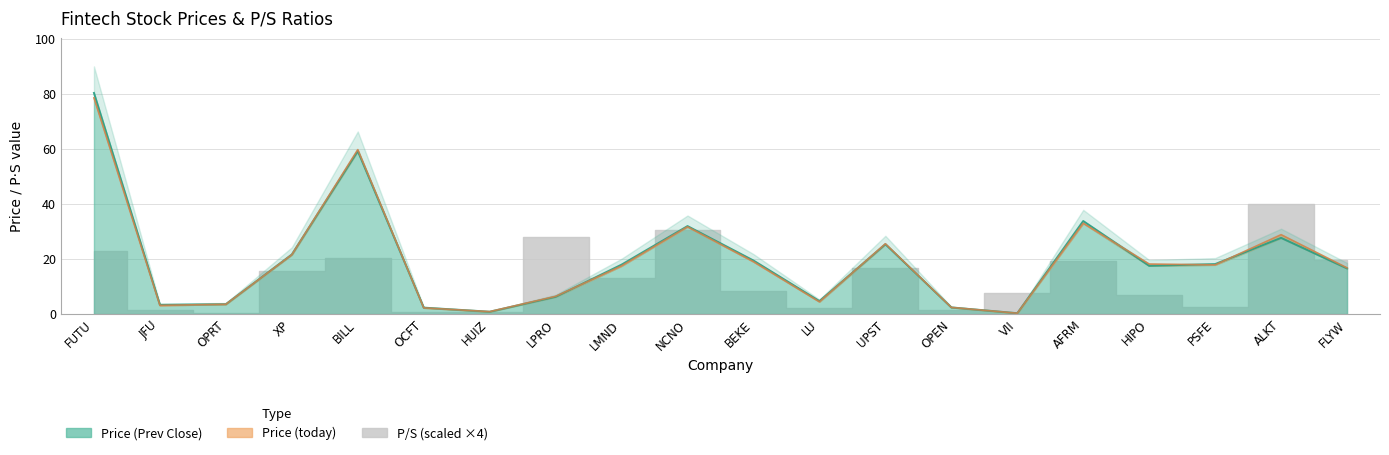

Rank the categories by Price (Prev Close) value from highest to lowest.

FUTU, BILL, AFRM, NCNO, ALKT, UPST, XP, BEKE, PSFE, LMND, HIPO, FLYW, LPRO, LU, OPRT, JFU, OPEN, OCFT, HUIZ, VII